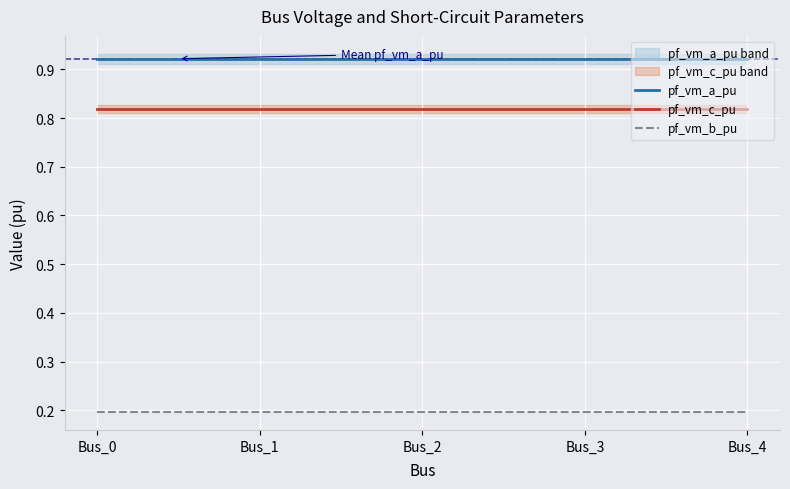

At how many categories does at least one series exceed 0?

5